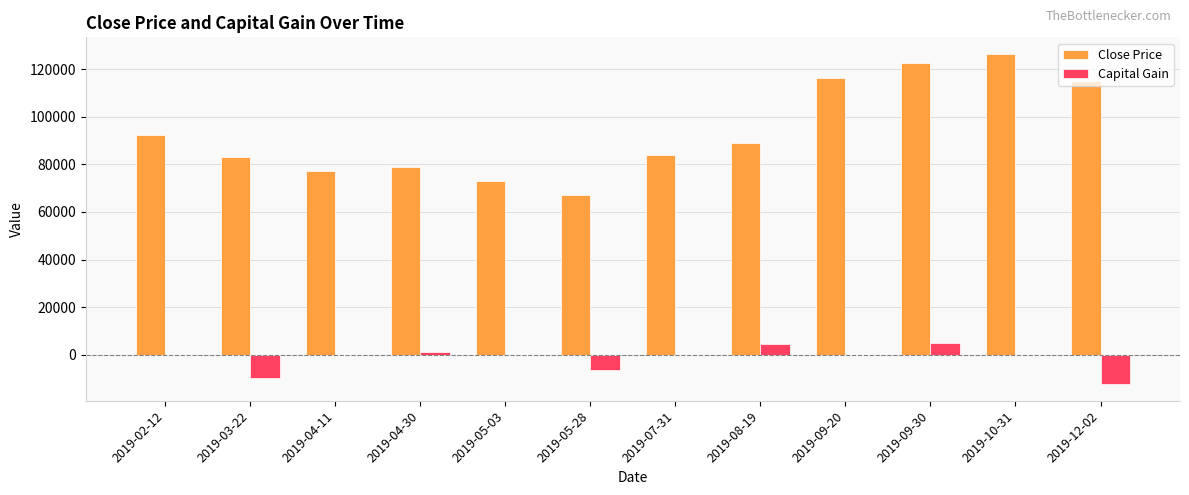

Is the value of Capital Gain at 2019-03-22 greater than the value of Close Price at 2019-03-22?

No